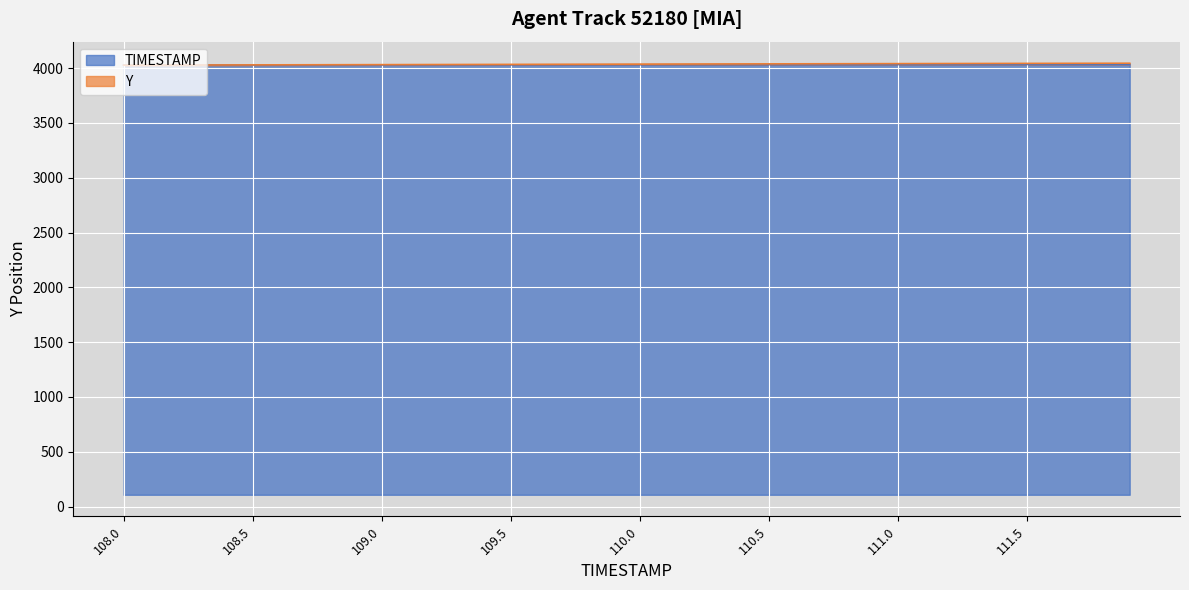

At 108.2, list the series in order from largest to smallest.

Y, TIMESTAMP